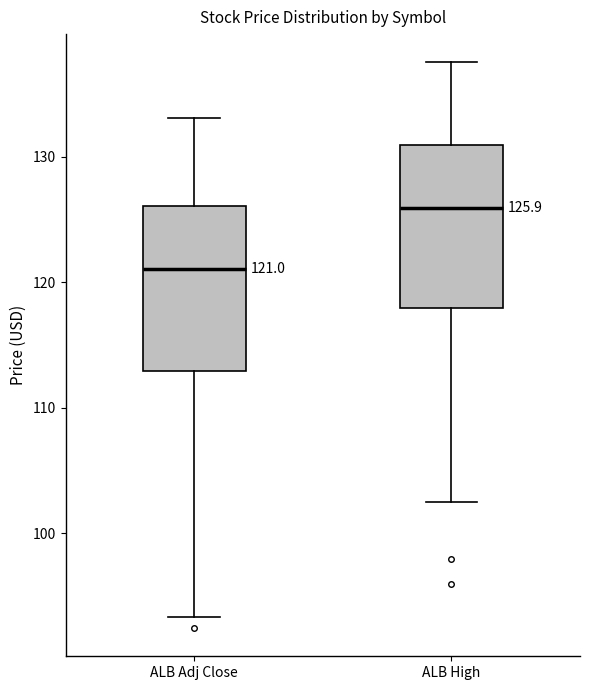

Which box has the lowest median line?

ALB Adj Close